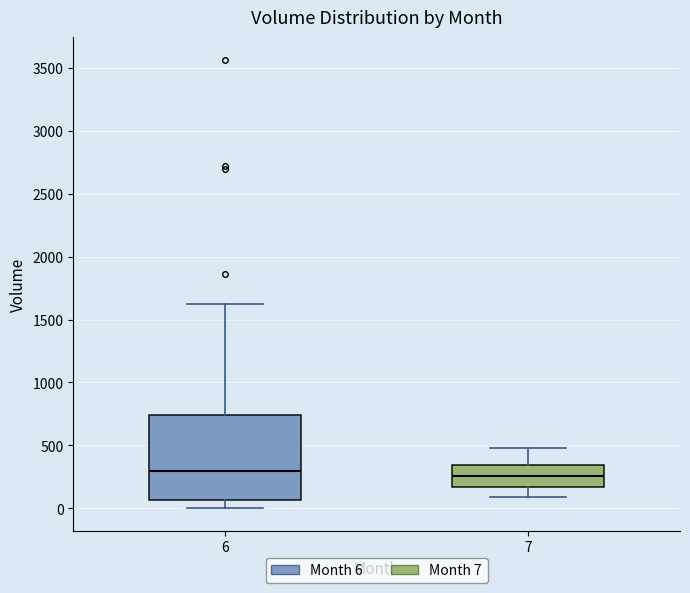

Where is the lower edge of the box at x = 7 on the y-axis? The values are not printed on the chart, so give them approximately, as read against the axis.

150